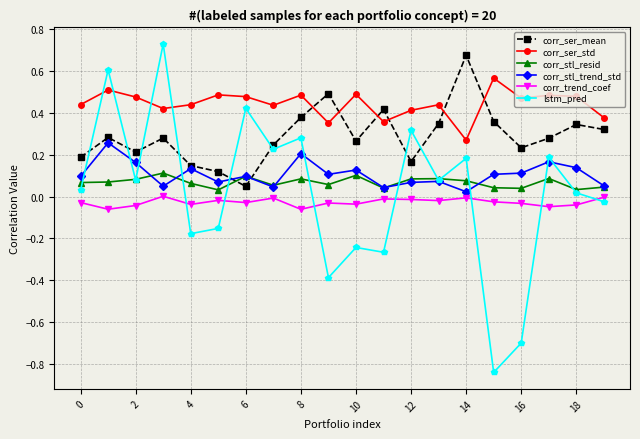

True or false: corr_trend_coef has more than 0 points higher than both neighbors.

True